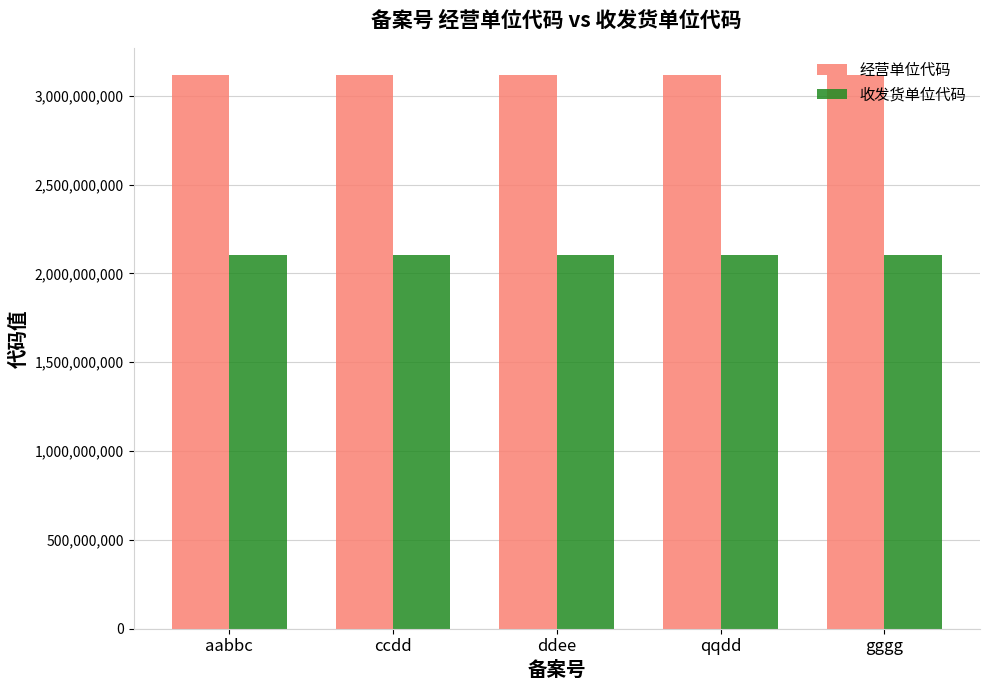

What is the sum of the 经营单位代码 values at gggg and aabbc?

6229882376